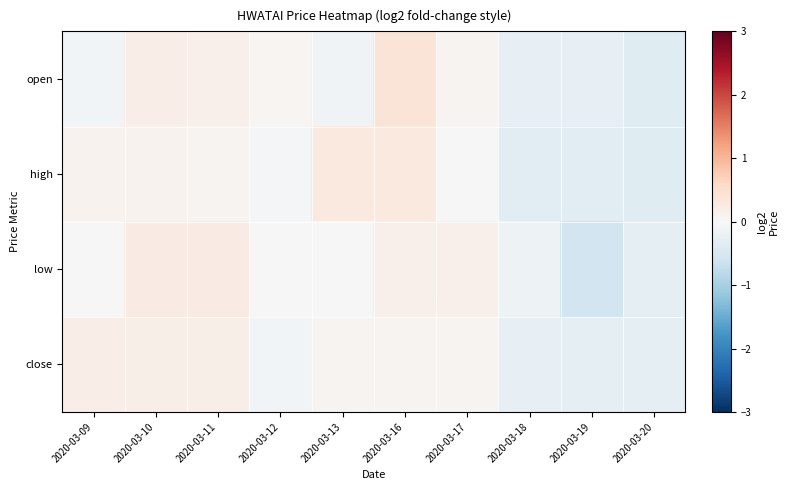

List the series in order of their peak value, lowest first.

close, low, high, open